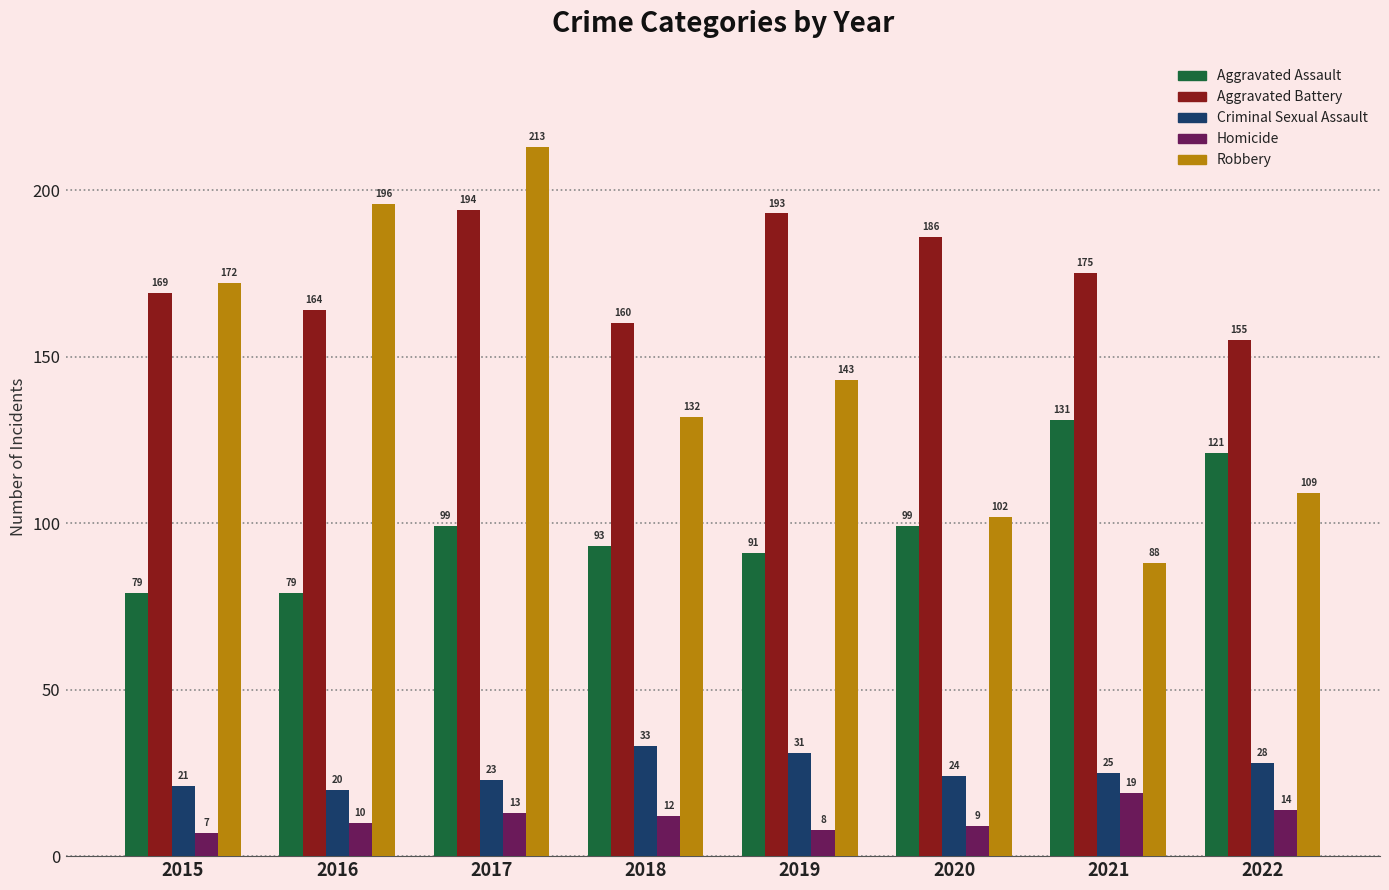

Is it true that Criminal Sexual Assault equals 19 at 2018?

False